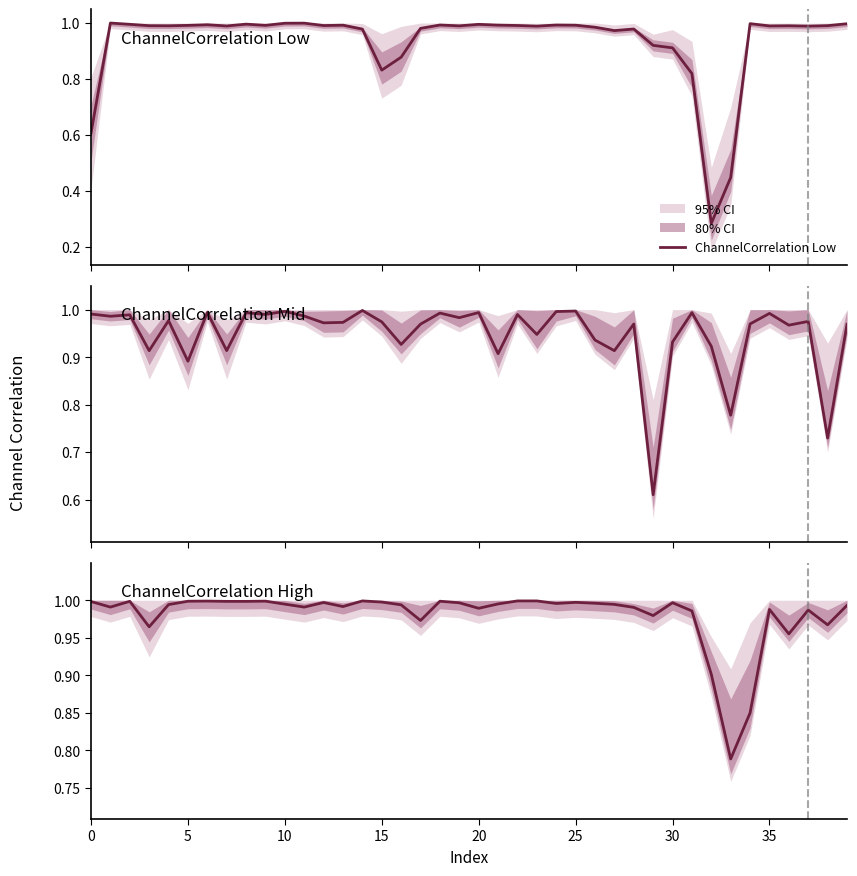

How many interior local peaks does the ChannelCorrelation High series have?

10